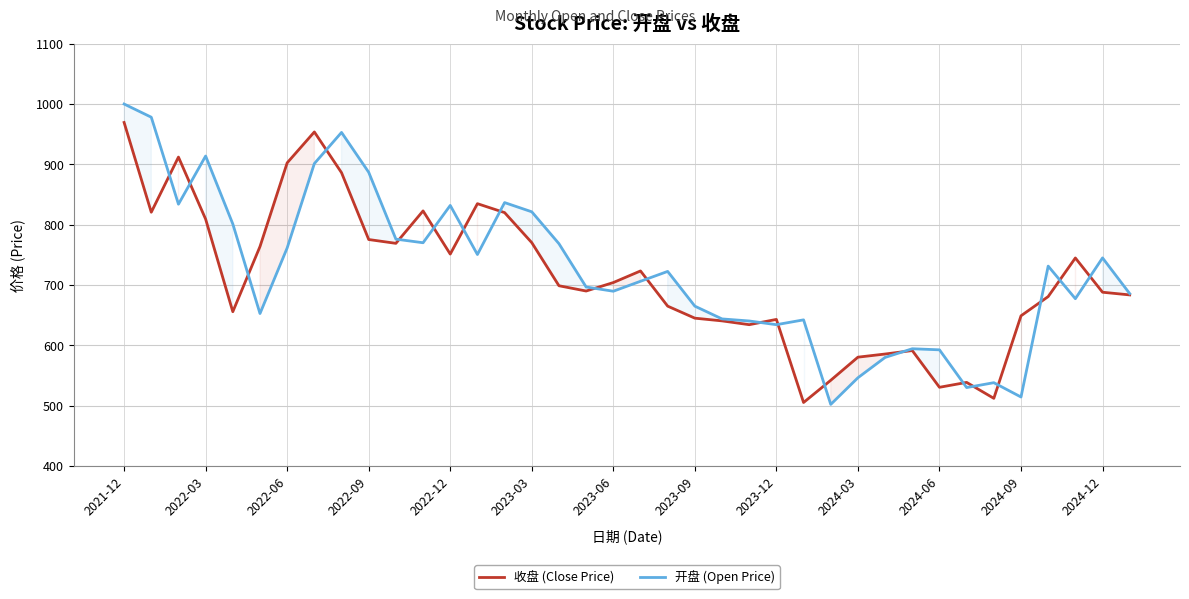

Which series ends up on top after the final intersection of 收盘 (Close Price) and 开盘 (Open Price)?

开盘 (Open Price)